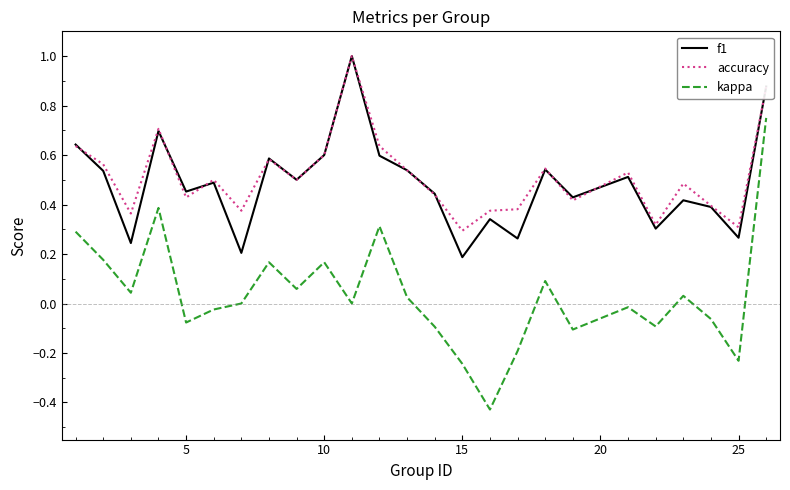

Which series has the largest range (max minus min)?

kappa